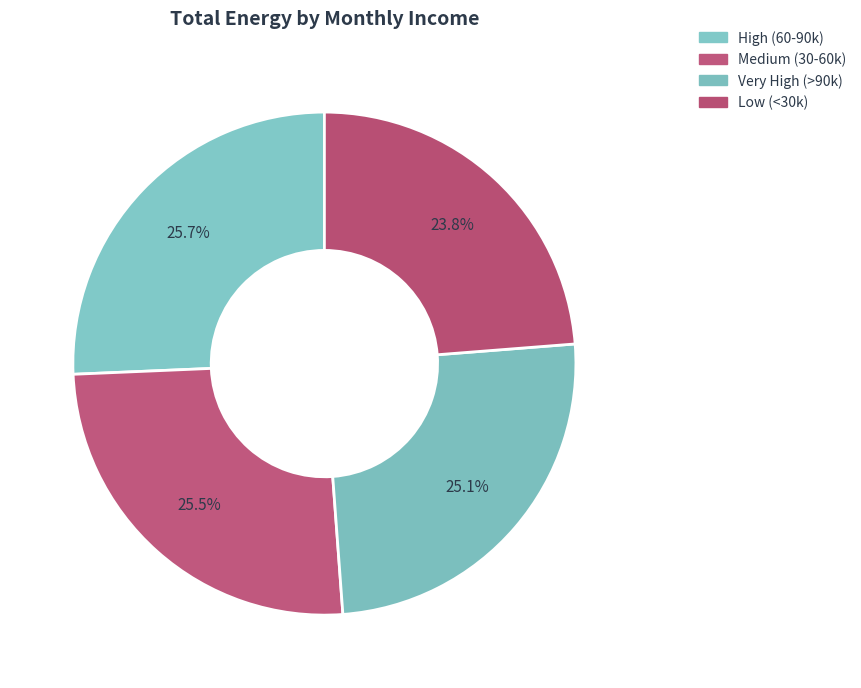

What is the largest slice in the pie chart?

High (60-90k)